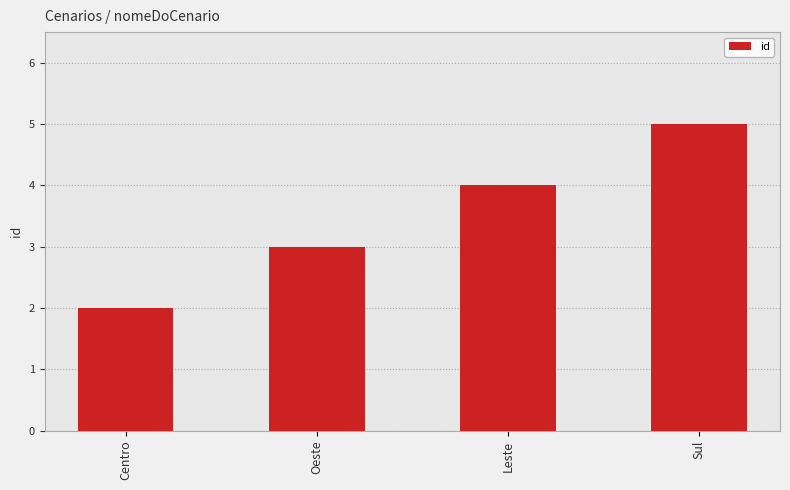

What is the smallest value displayed?

2